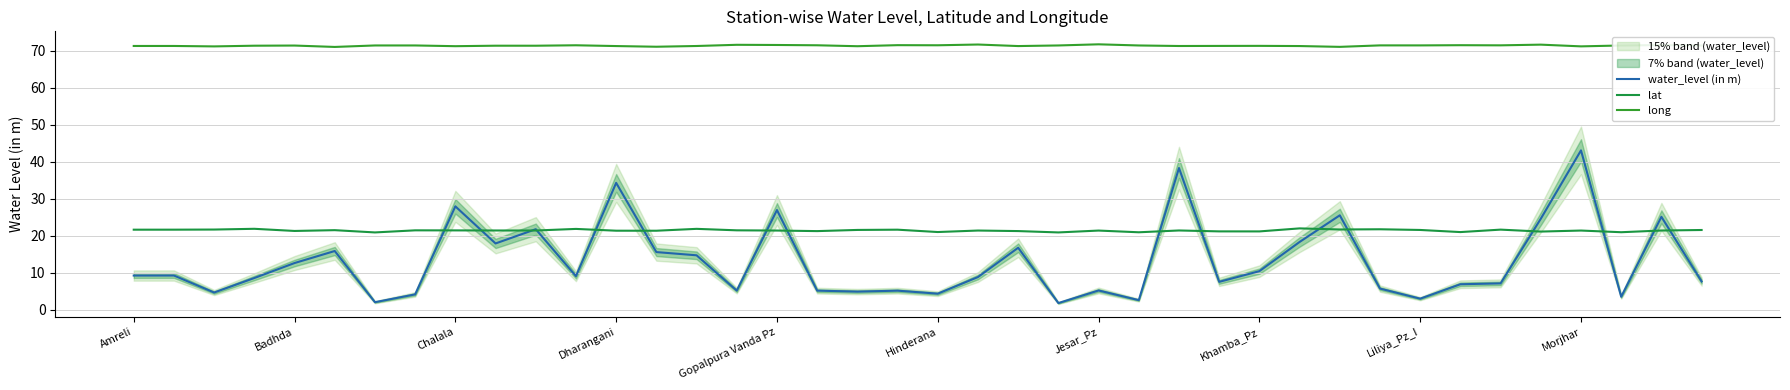

Which series changed the most between Gopalpura Vanda Pz and 19?

water_level (in m)